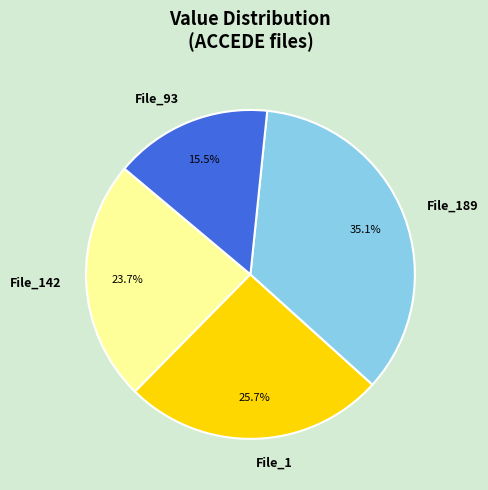

How much of the chart is everything except File_93?

84.5%